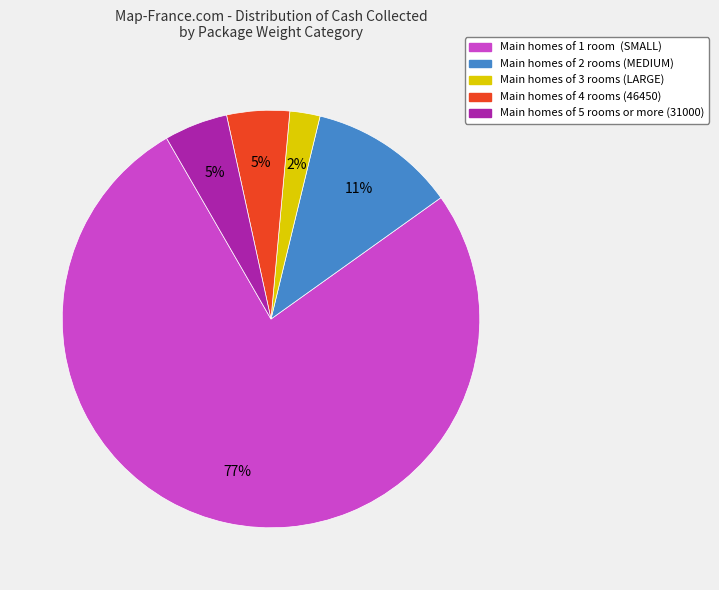

Does any single category account for the majority?

Yes